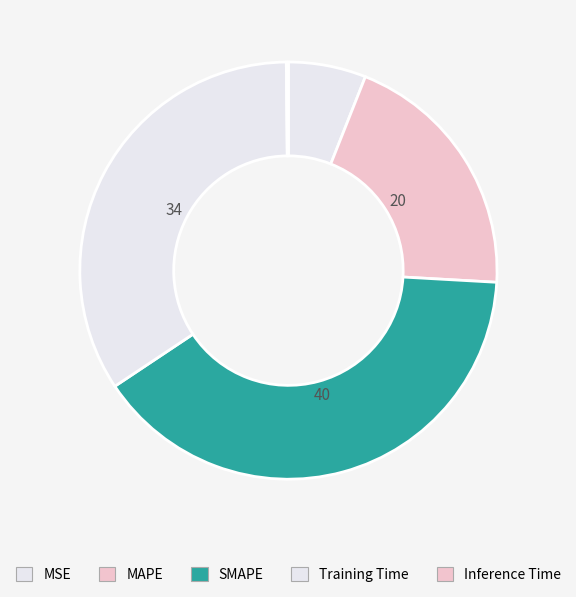

Rank the categories by value from highest to lowest.

SMAPE, Training Time, MAPE, MSE, Inference Time